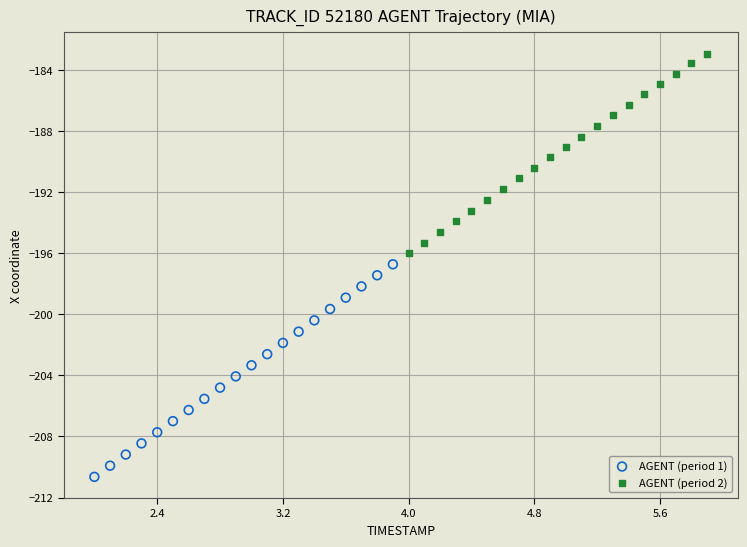

Which series contains the lowest Y value?

AGENT (period 1)